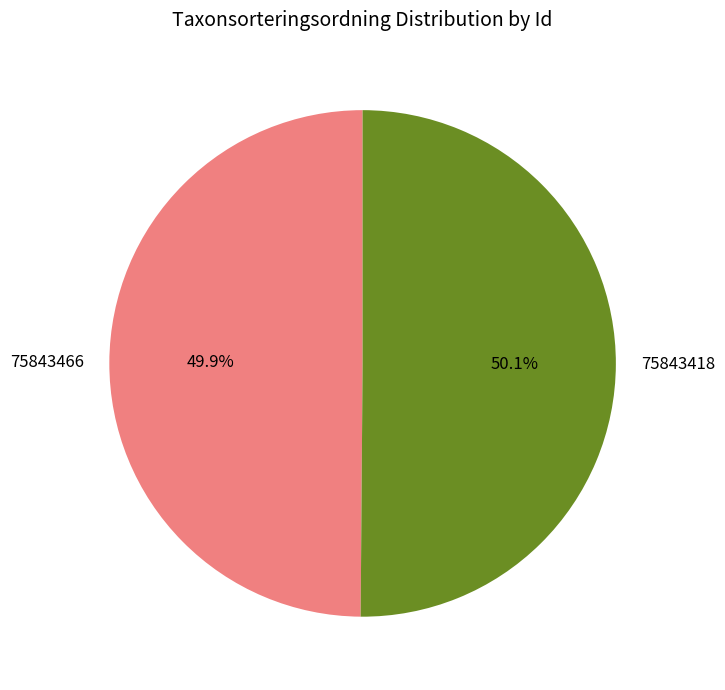

The 75843418 slice represents 59% of the pie. True or false?

False